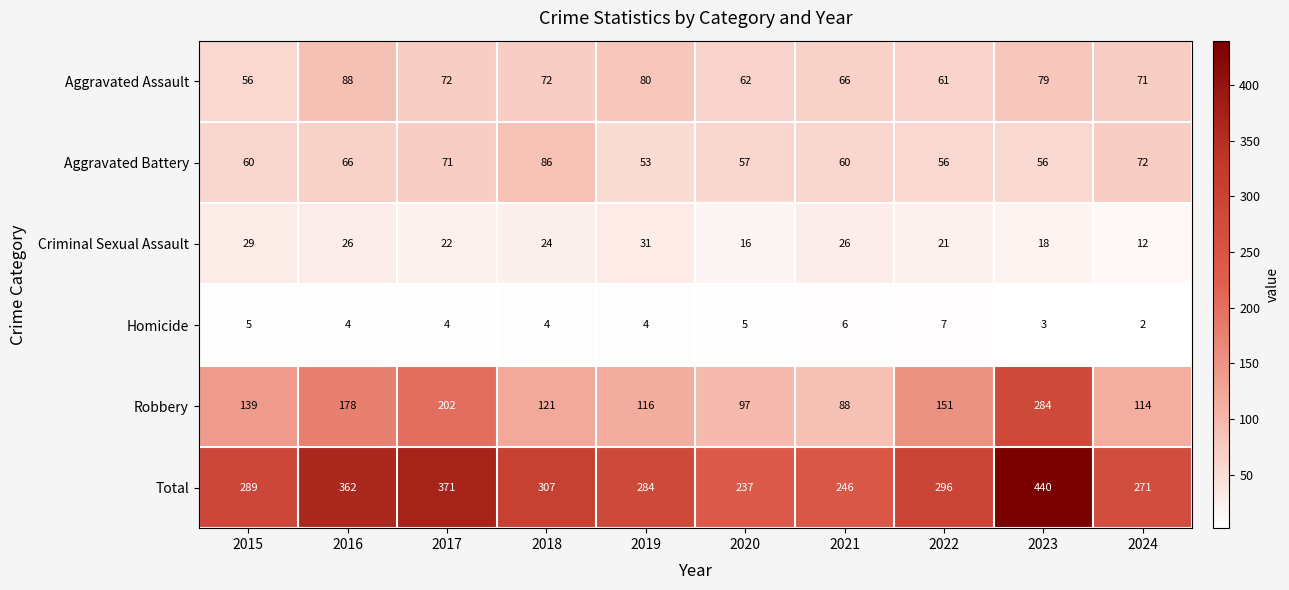

What is the minimum value for Aggravated Assault?

56